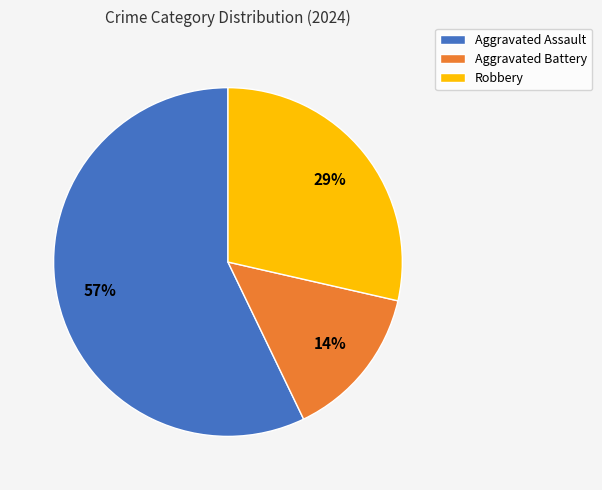

What is the ratio of the value at Robbery to the value at Aggravated Assault?

0.5